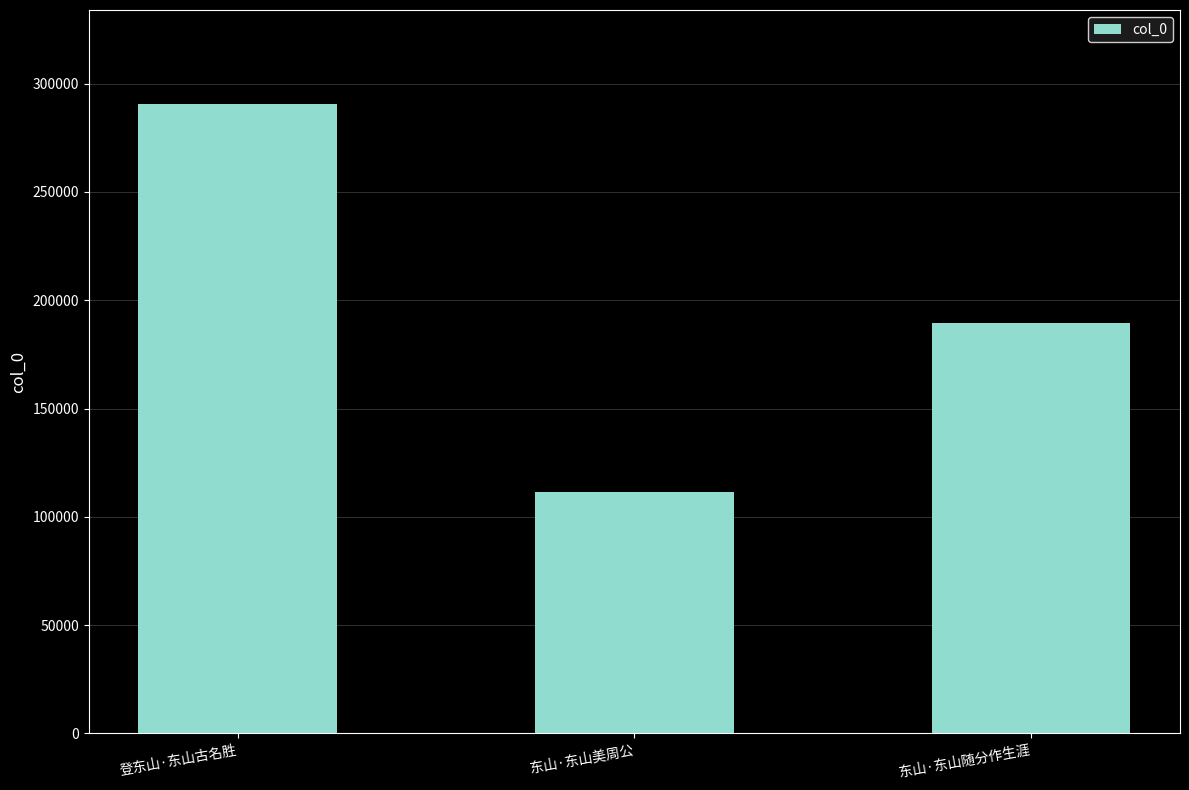

Rank the categories by value from highest to lowest.

登东山·东山古名胜, 东山·东山随分作生涯, 东山·东山美周公